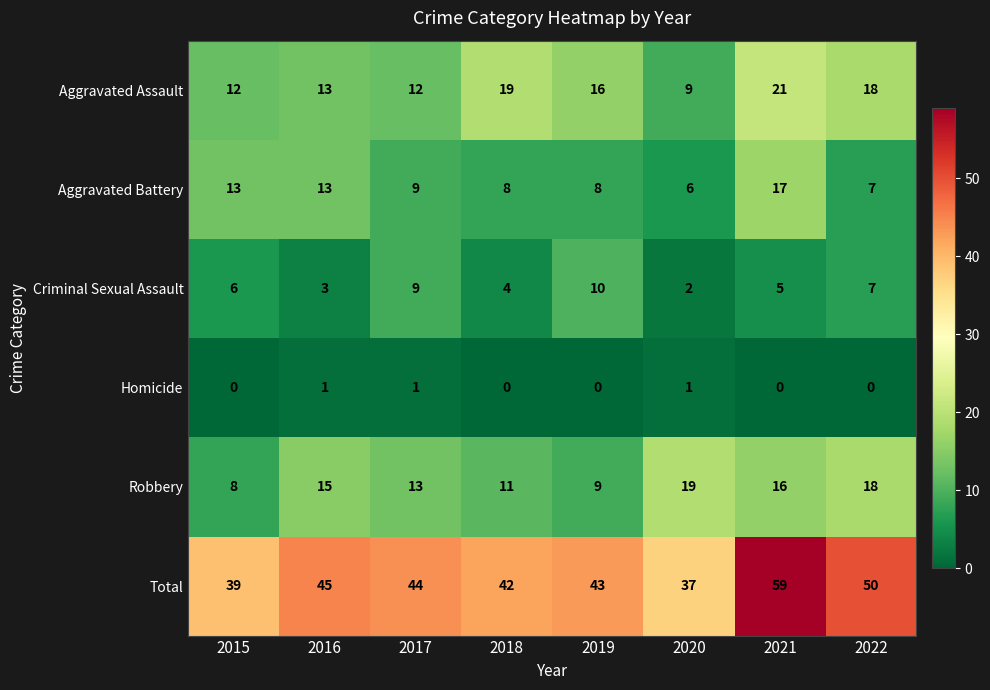

Is the value of Aggravated Assault at 2017 greater than the value of Robbery at 2022?

No